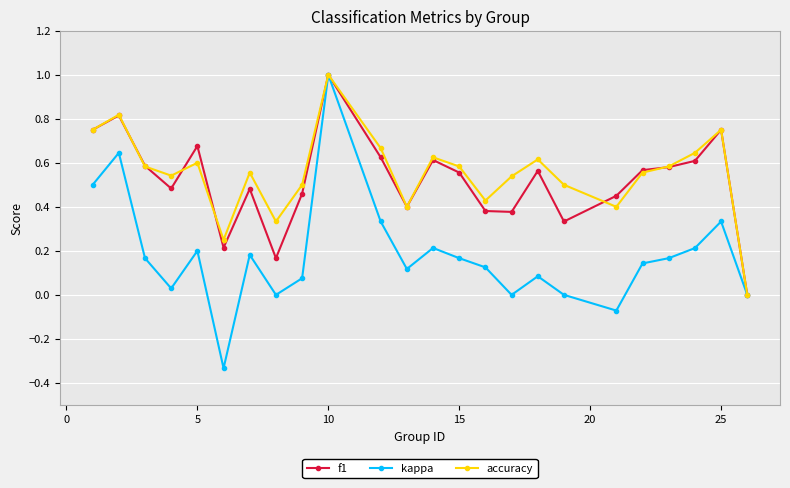

Is this an area chart (filled region under the line)?

No